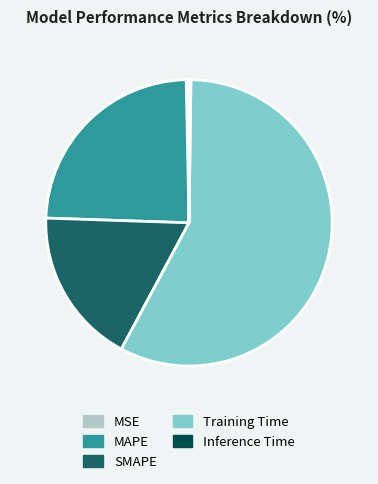

What is the ratio of the value at SMAPE to the value at Training Time?

0.3